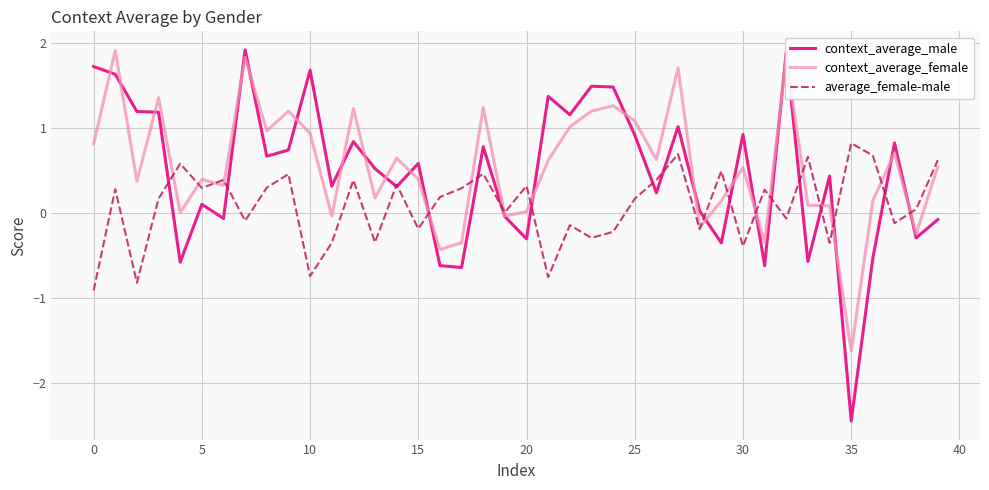

What is the maximum value for context_average_female?

1.9